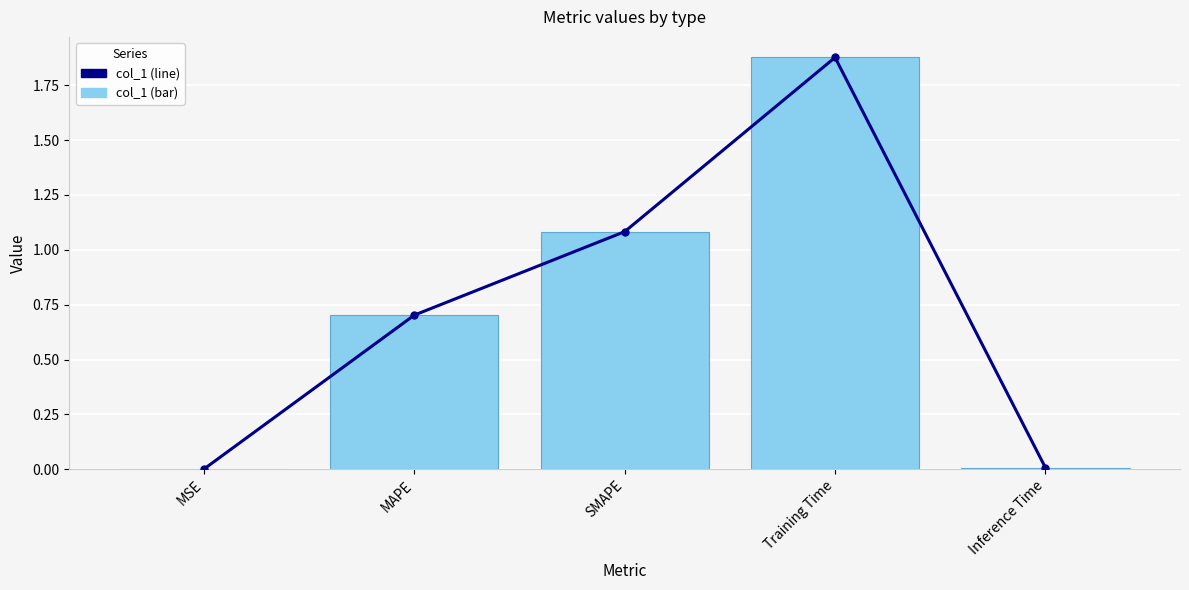

Which category has the highest value in the col_1_line series?

Training Time